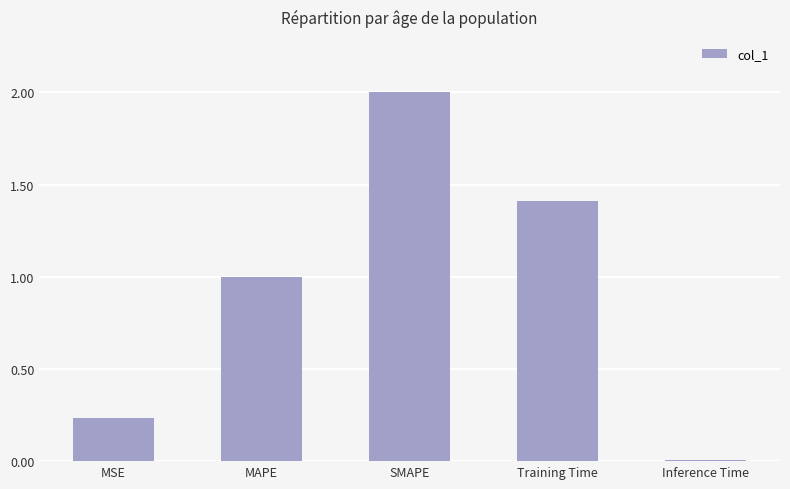

Between Training Time and MSE, which is larger?

Training Time